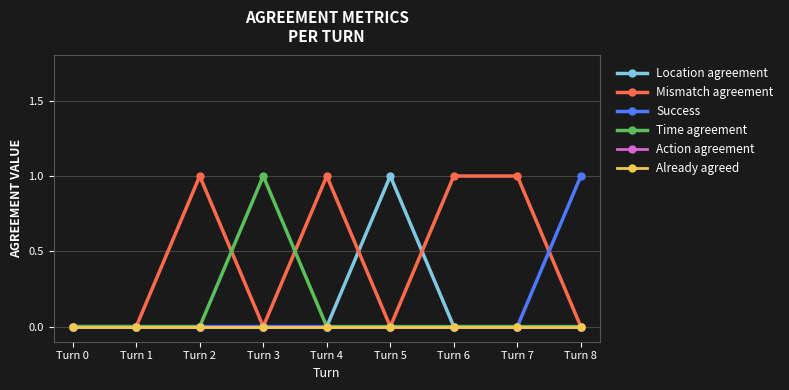

True or false: Already agreed and Success cross at least once.

False